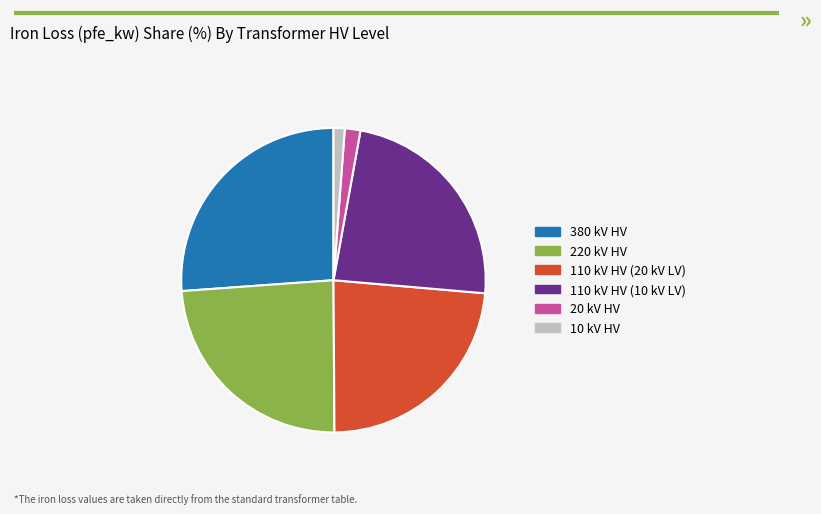

True or false: 110 kV HV (10 kV LV) accounts for 24% of the total.

True